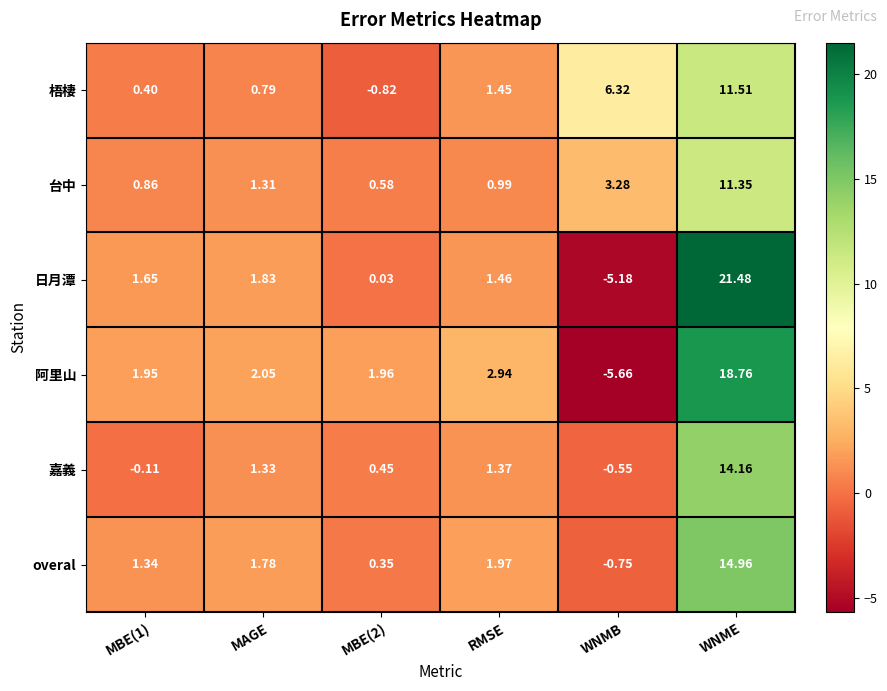

Which series has the largest range (max minus min)?

日月潭